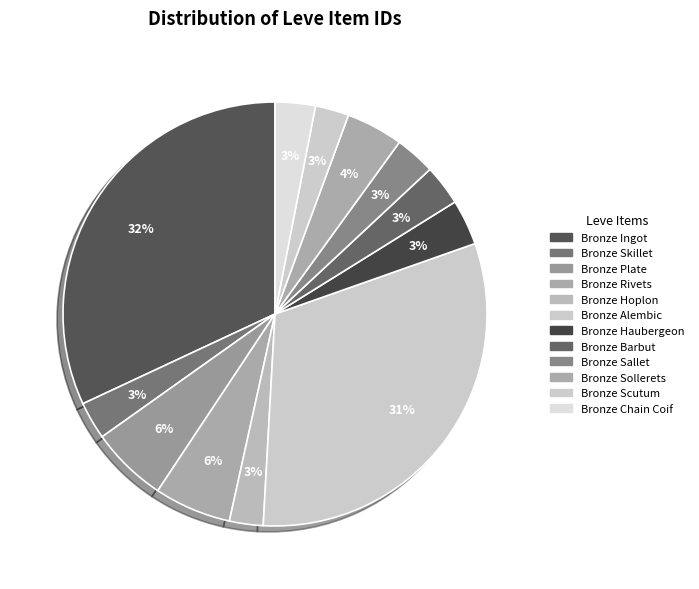

How many slices are in this pie chart?

12